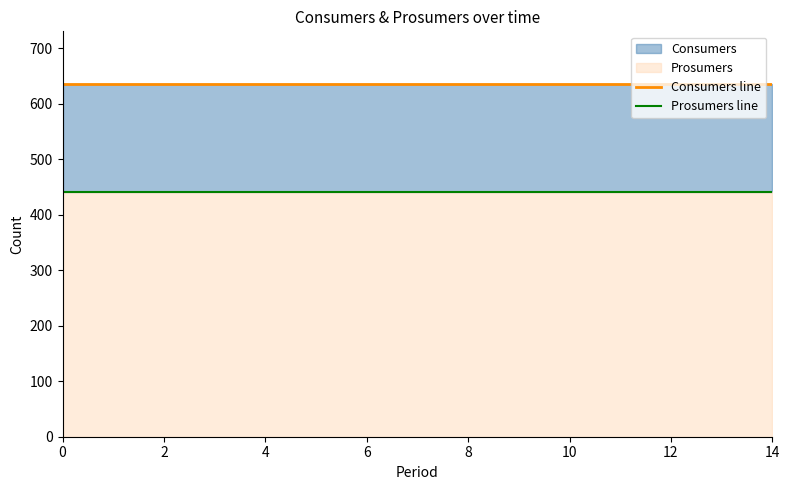

What is the difference between the highest and lowest values at 14?

195